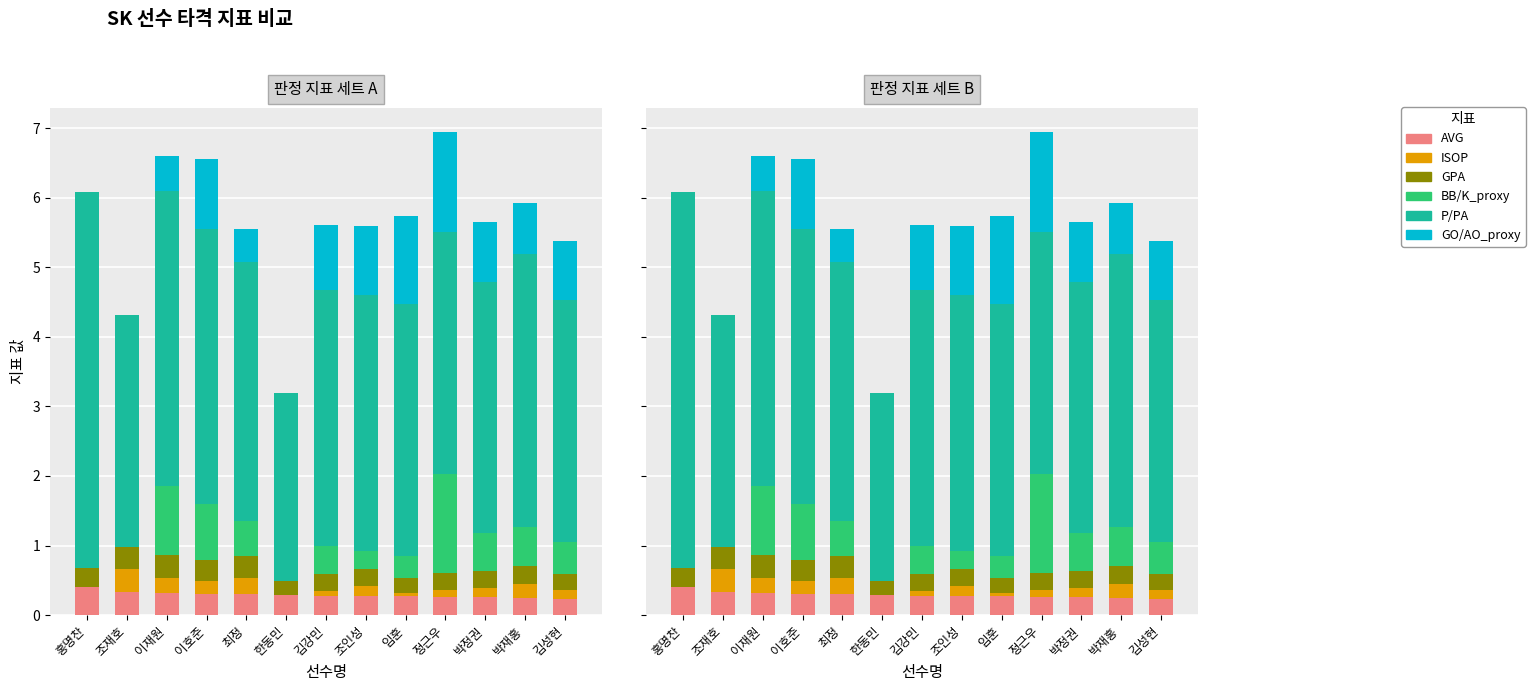

What is the label of the 3rd bar from the left?

이재원